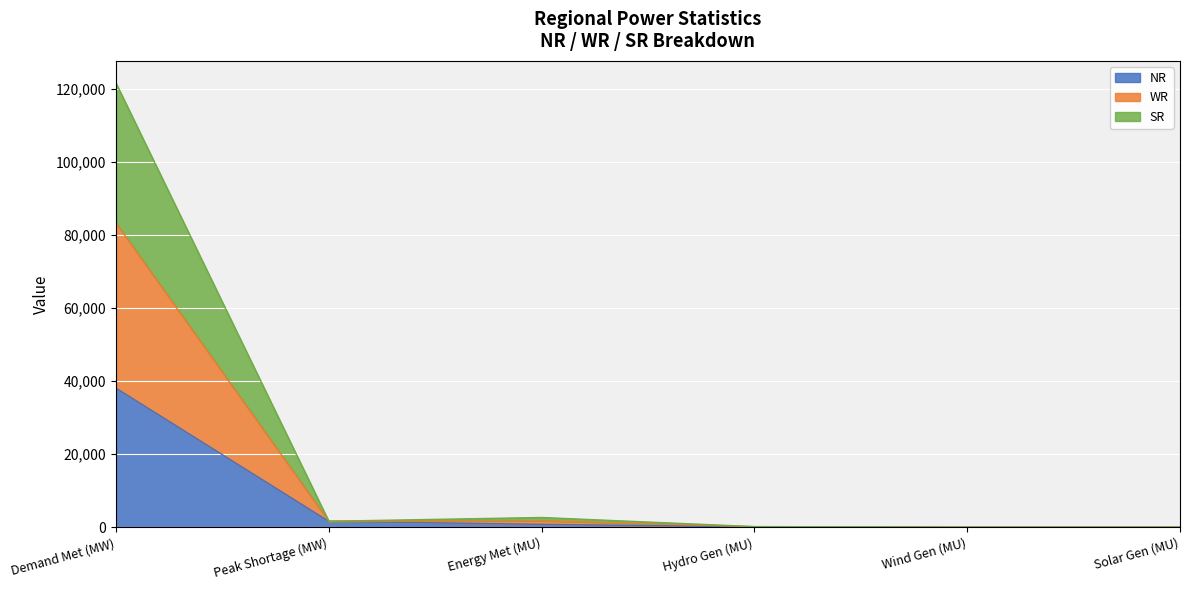

Is the value of SR at Wind Gen (MU) greater than the value of NR at Peak Shortage (MW)?

No